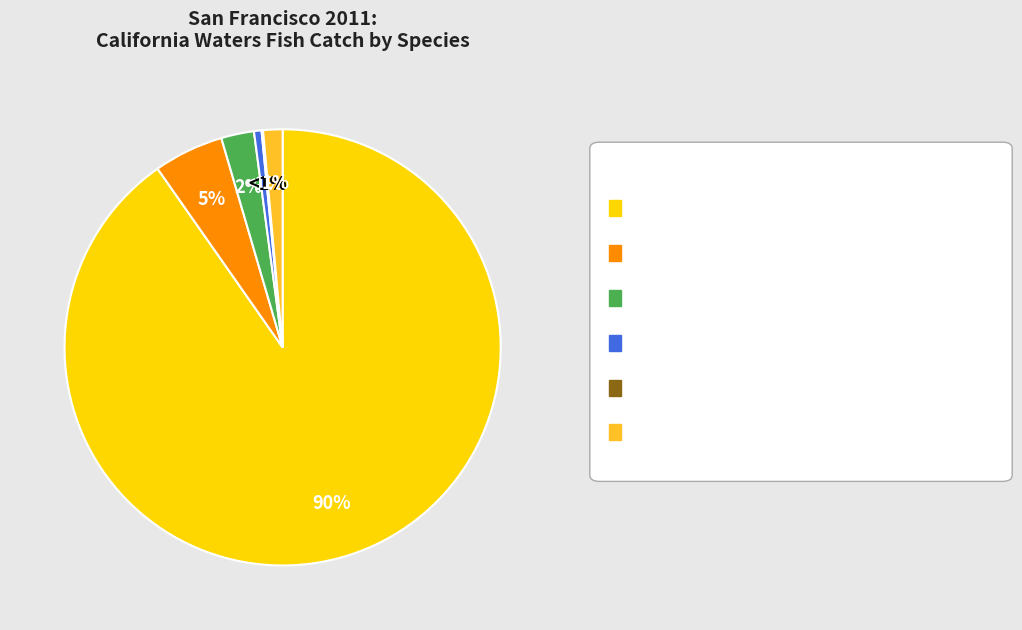

Is Dolphin (fish) the majority of the pie?

No